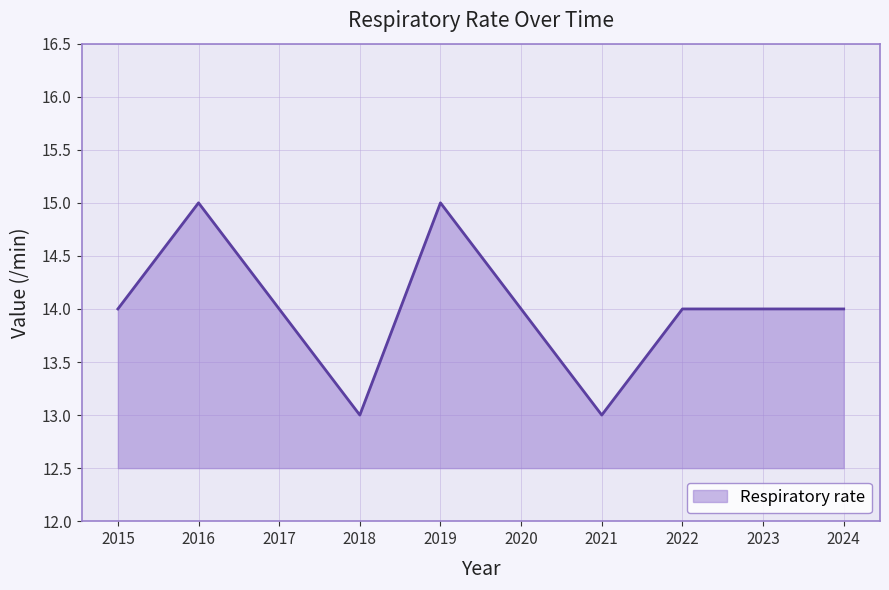

Approximately how many times larger is the value at 2022 compared to 2018?

1.1